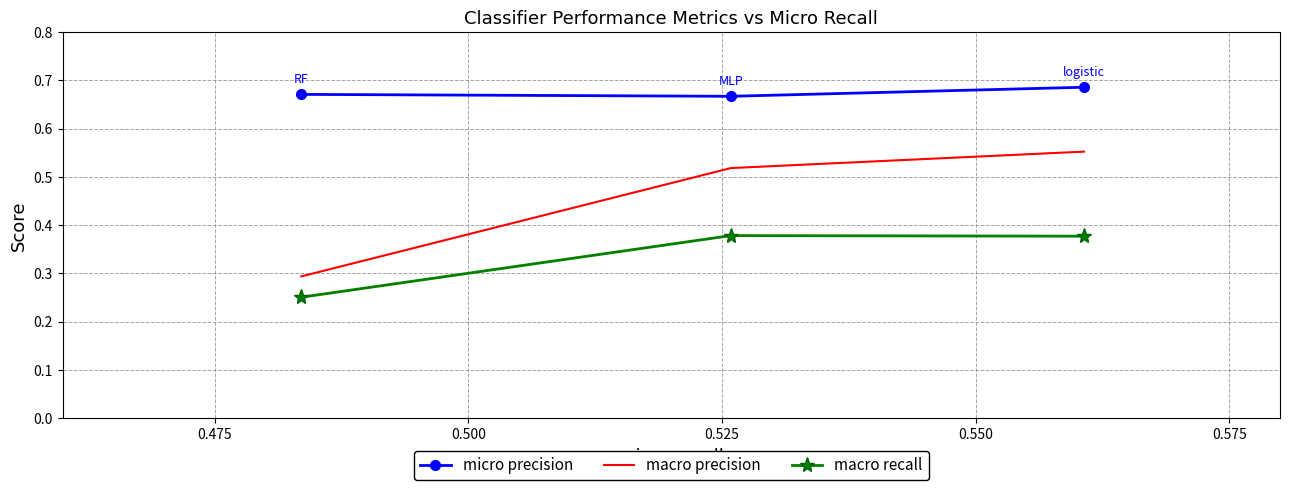

Which series has the largest total across all categories?

micro precision